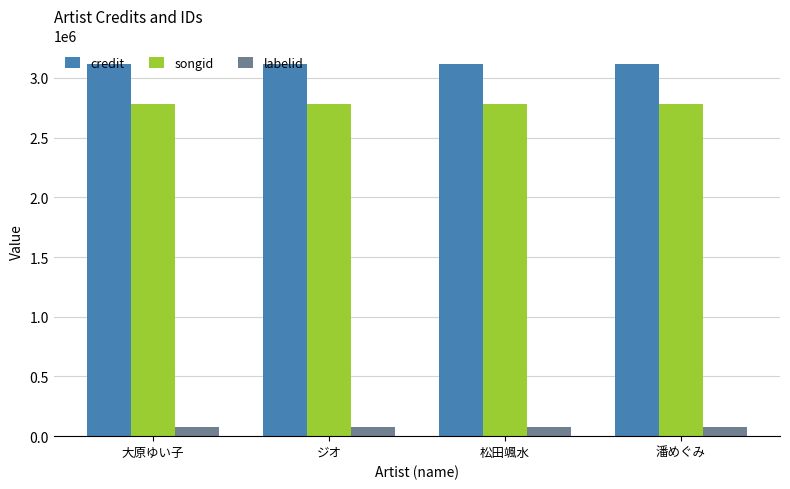

At how many categories does at least one series exceed 688685?

4